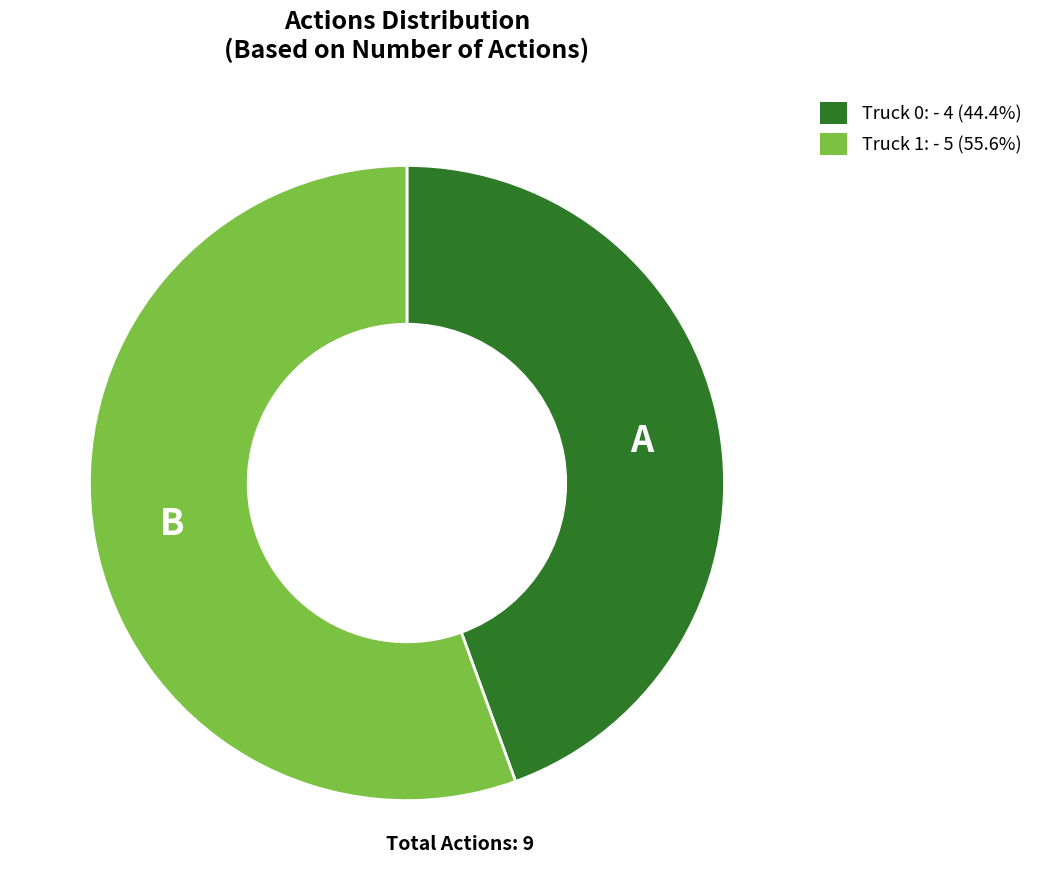

Which slice represents more than half of the pie?

Truck 1